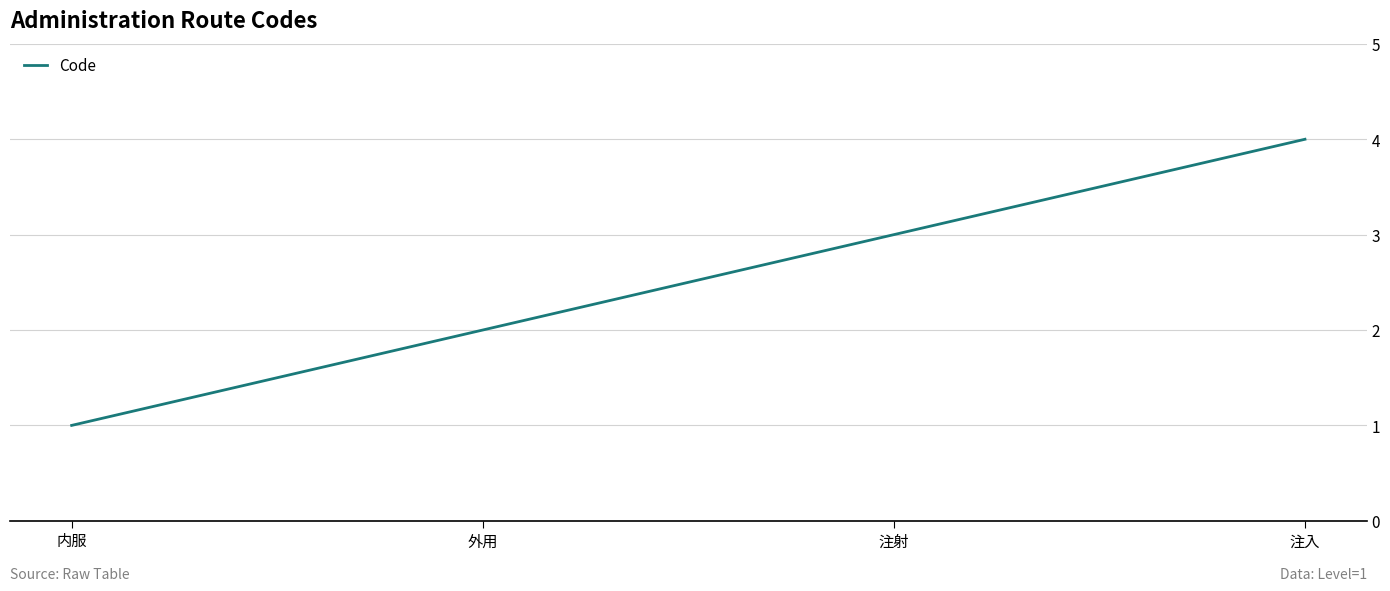

Which has a higher value, 内服 or 注入?

注入